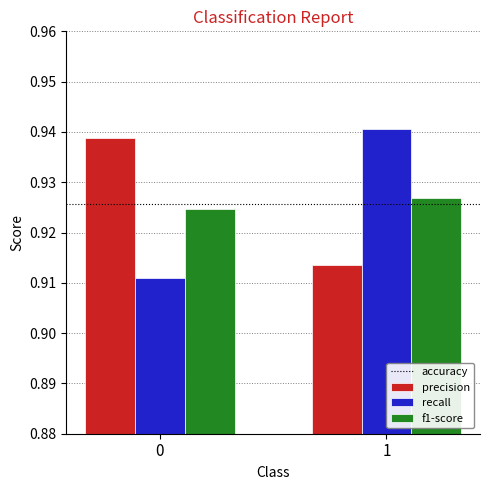

What is the sum of the precision values at 0 and 1?

1.9